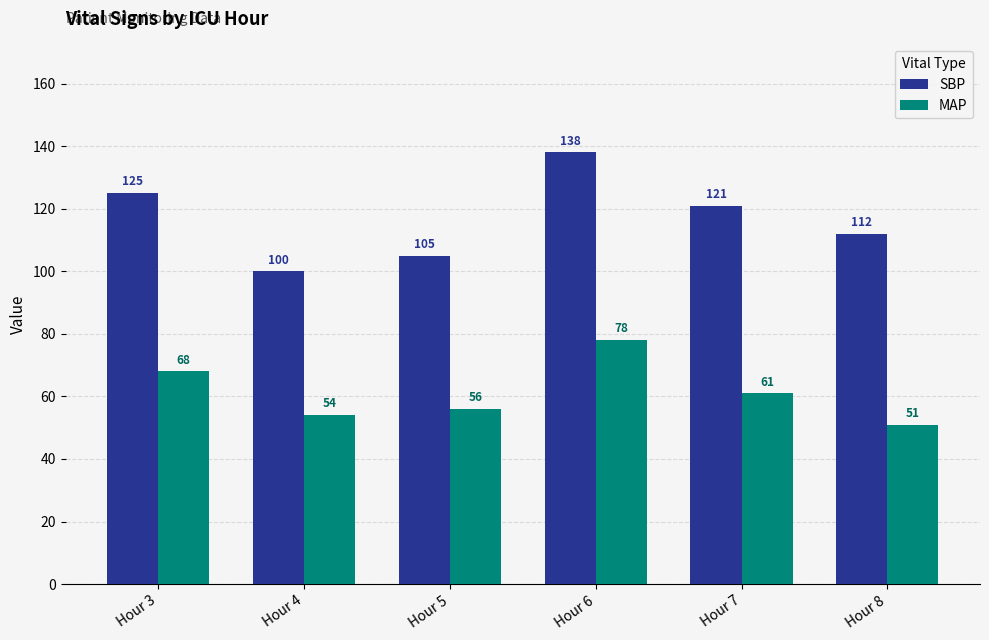

Rank the categories by MAP value from lowest to highest.

Hour 8, Hour 4, Hour 5, Hour 7, Hour 3, Hour 6